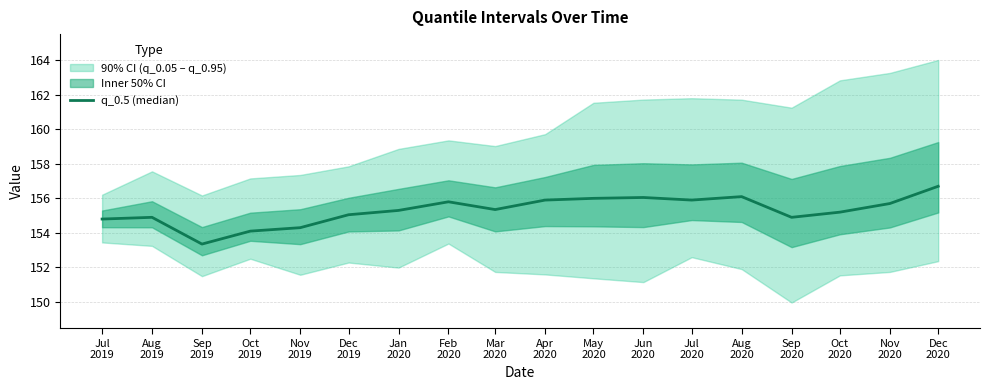

What position from the right is Jul
2020?

6